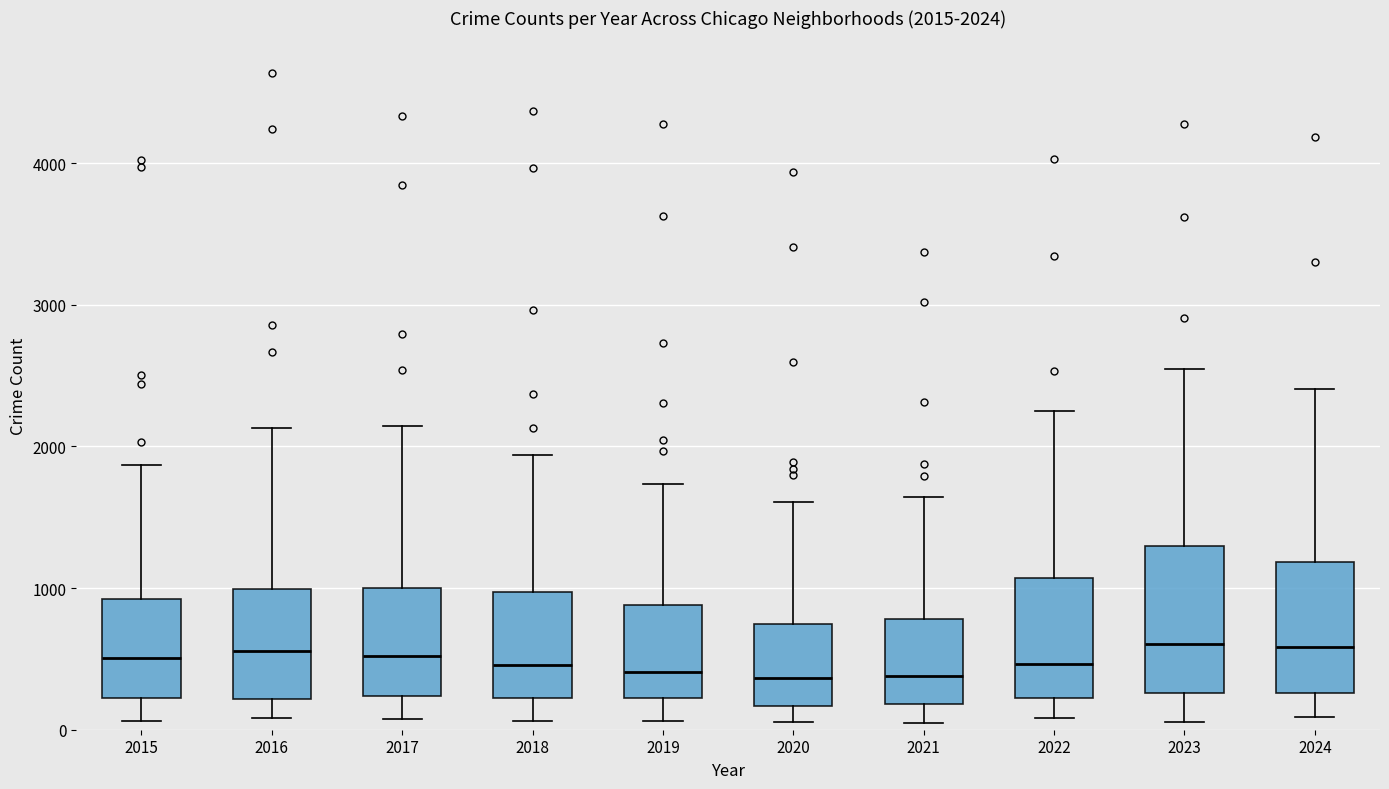

Which box is the tallest, from its lower edge to its upper edge?

2023